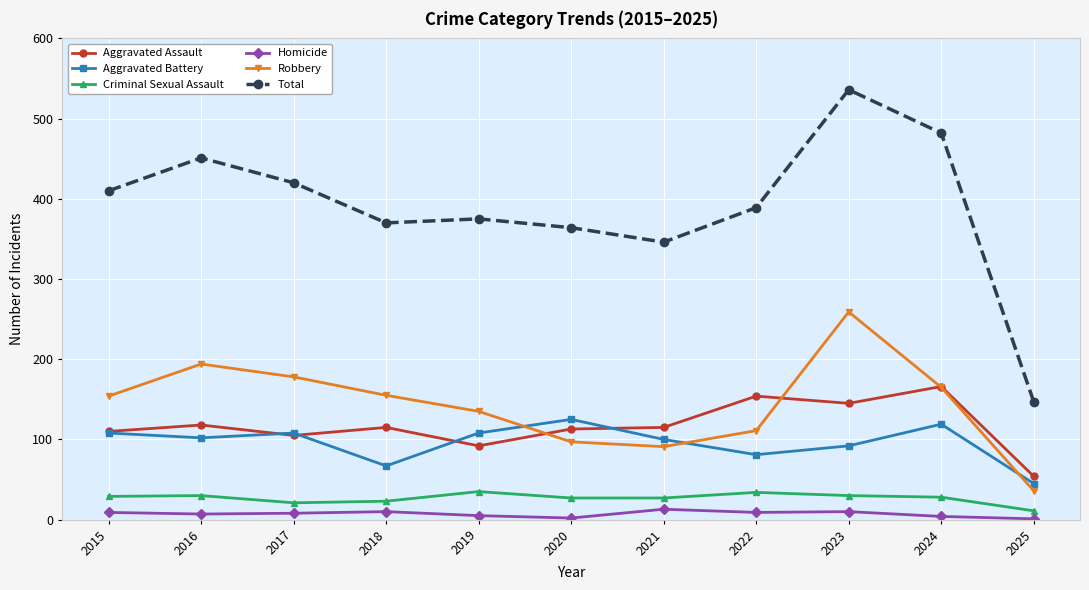

Read the Aggravated Assault value at 2020, to the nearest 10.

110